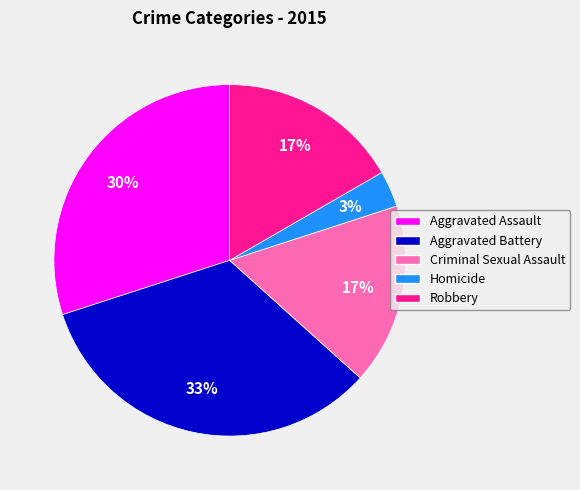

Count the number of slices in the pie.

5